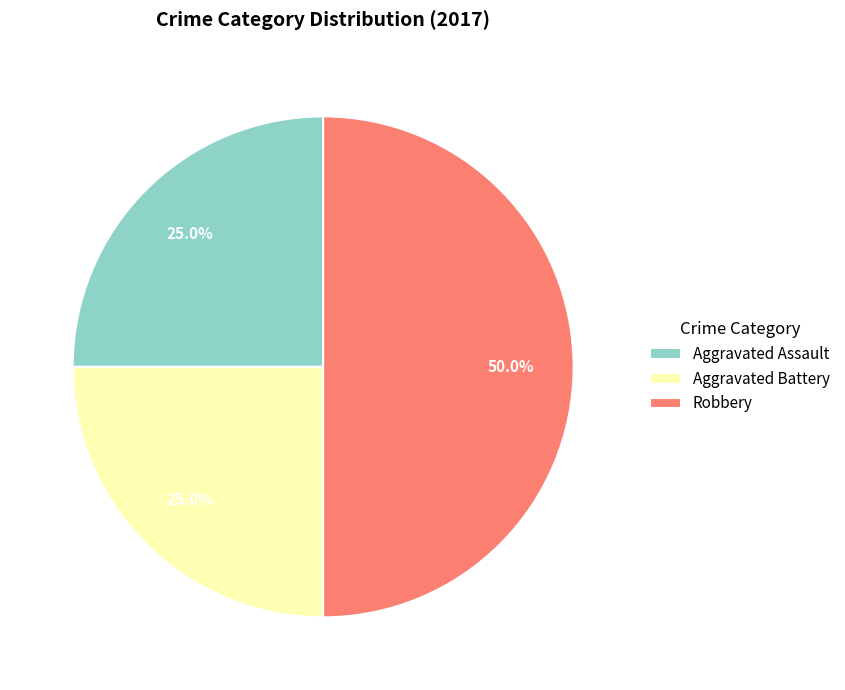

How many slices are in this pie chart?

3